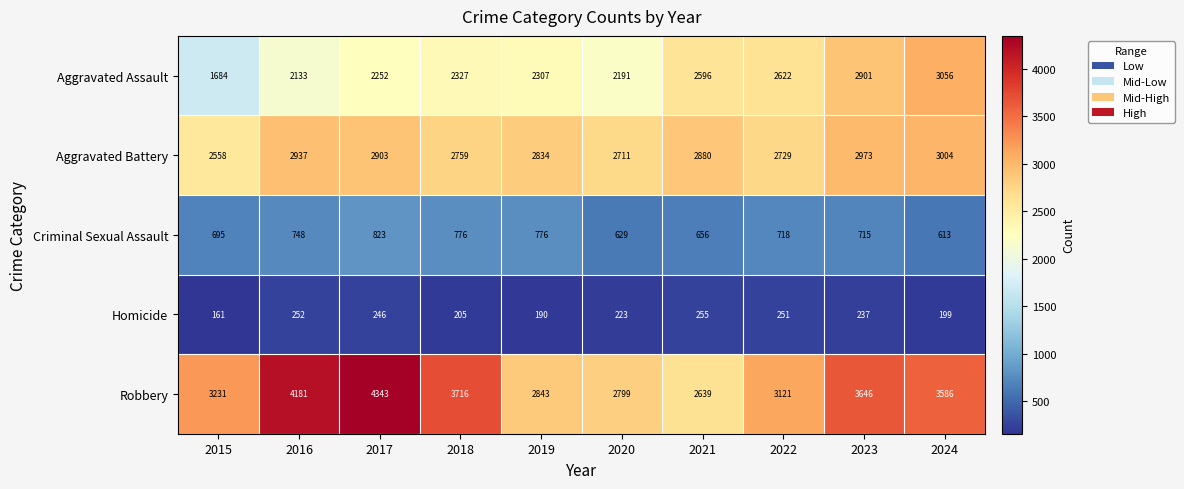

What is the difference between the highest and lowest values at 2019?

2653